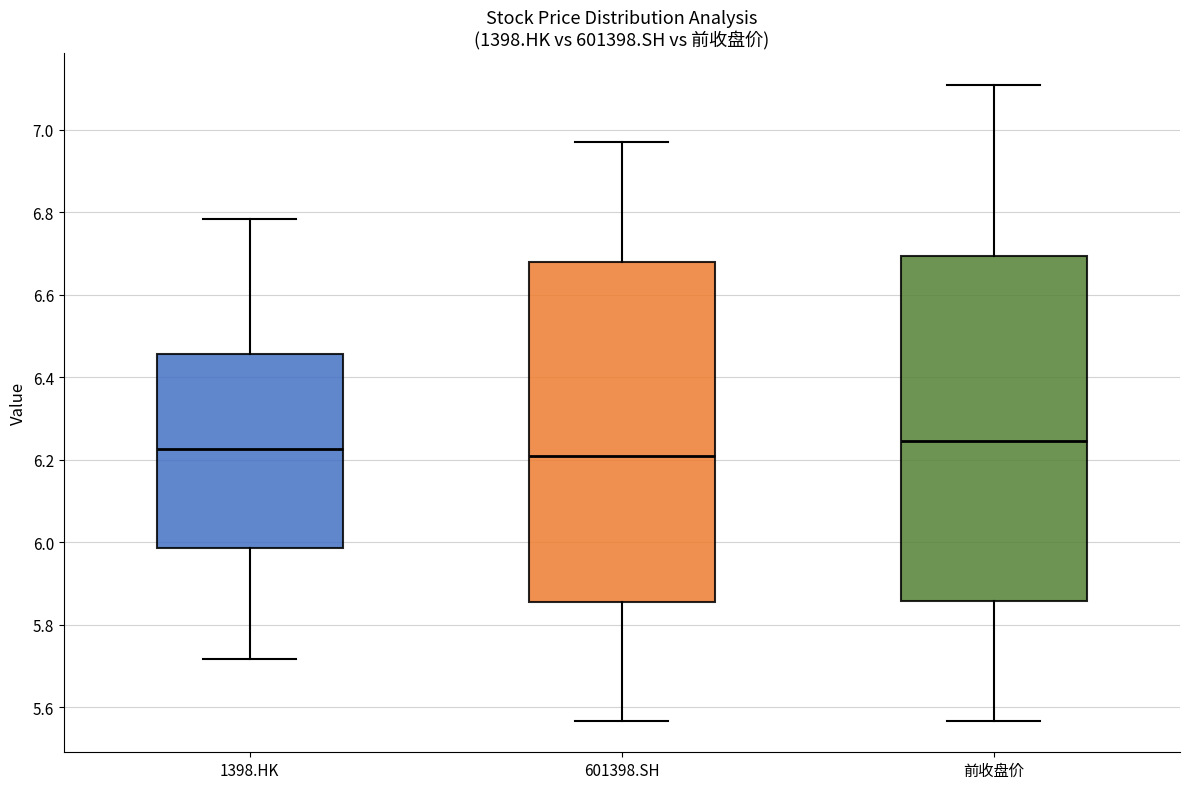

Reading left to right, transcribe this box plot: for each box, give where its median line is, the range the box spans, and where its two whiskers end, as read against the y-axis. The values are not printed on the chart, so give them approximately, as read against the axis.

1398.HK: median 6.22, box 5.98 to 6.46, whiskers 5.72 to 6.78
601398.SH: median 6.20, box 5.86 to 6.68, whiskers 5.56 to 6.98
前收盘价: median 6.24, box 5.86 to 6.70, whiskers 5.56 to 7.10